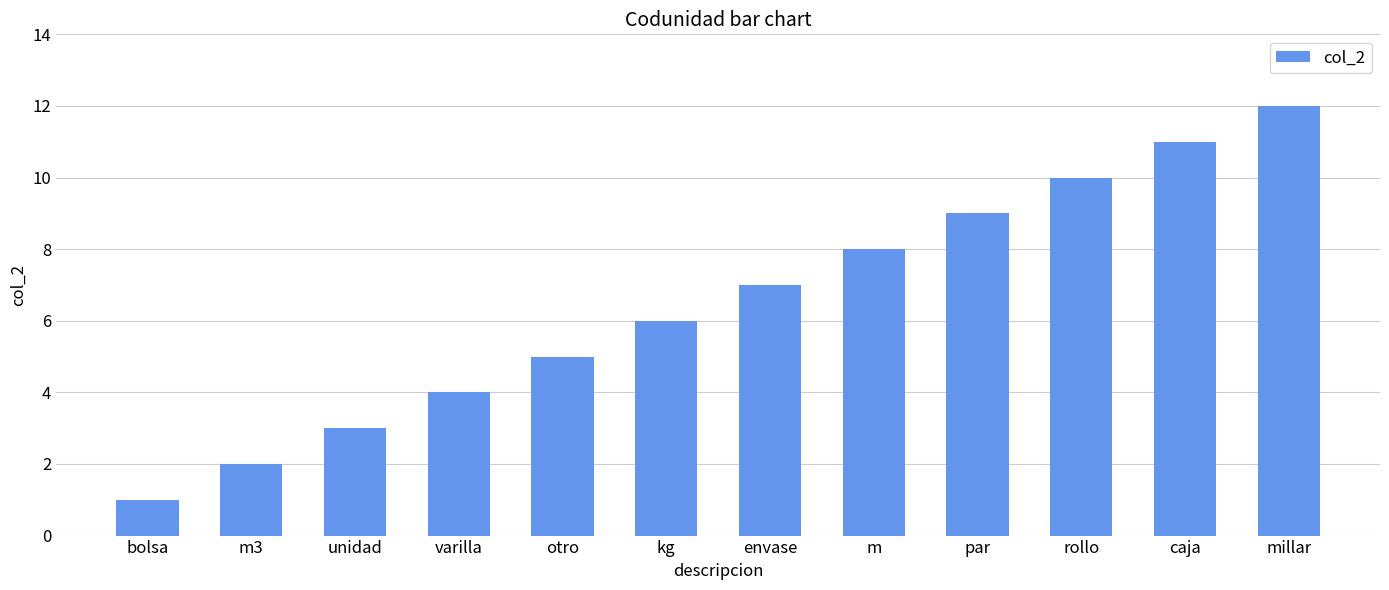

Rank the categories by value from highest to lowest.

millar, caja, rollo, par, m, envase, kg, otro, varilla, unidad, m3, bolsa